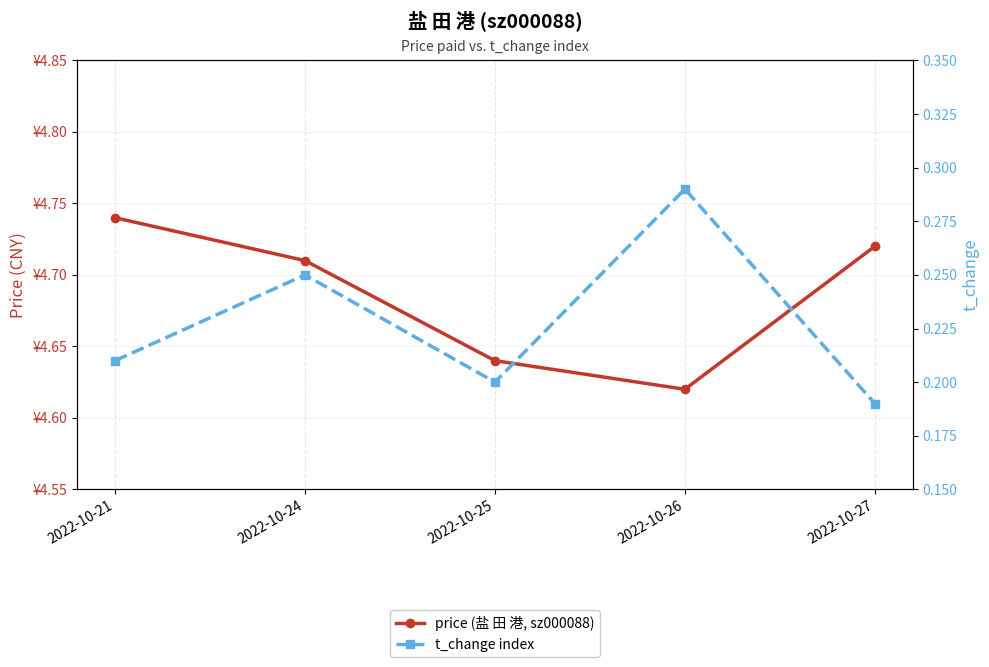

True or false: t_change index has a value of 0.3 at 2022-10-25.

False